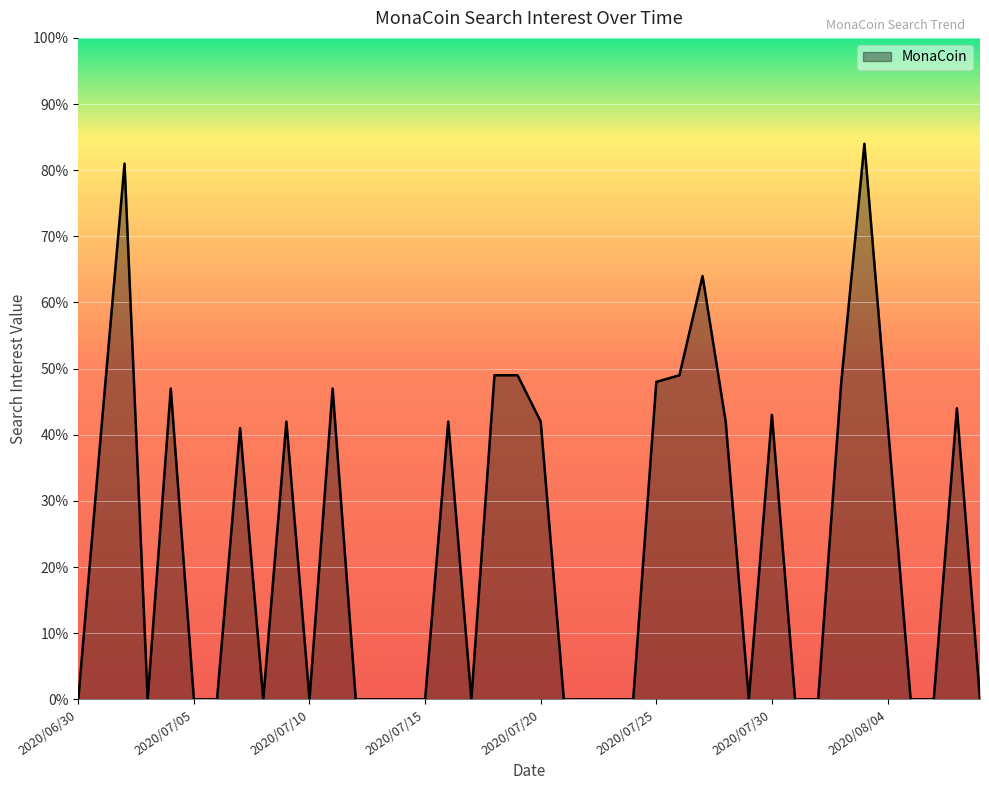

What is the greatest value displayed?

84